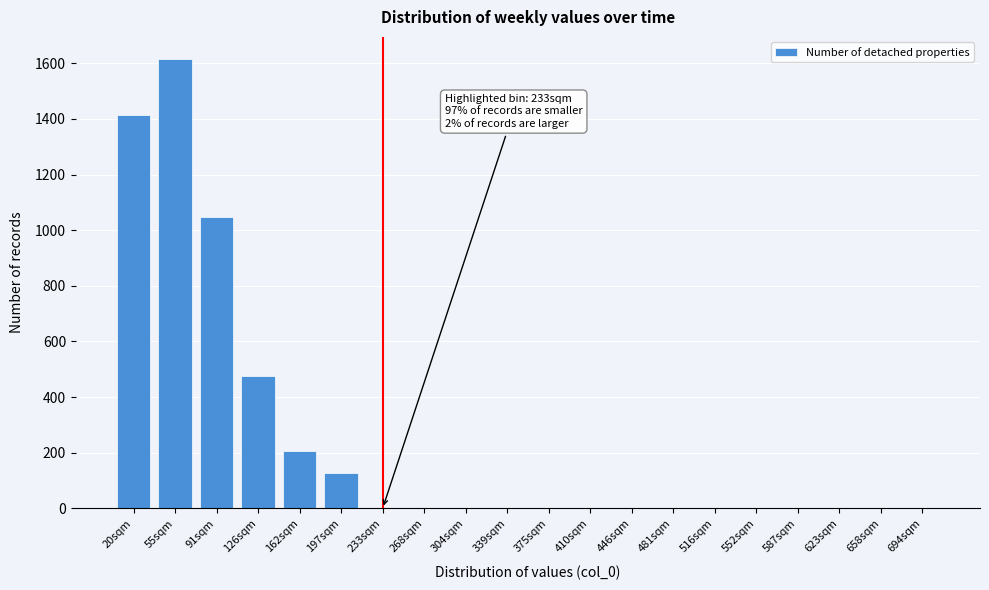

Reading left to right, what are all the values shown in this chart?

20sqm=1414	55sqm=1614	91sqm=1049	126sqm=476	162sqm=208	197sqm=128	233sqm=0	268sqm=0	304sqm=0	339sqm=0	375sqm=0	410sqm=0	446sqm=0	481sqm=0	516sqm=0	552sqm=0	587sqm=0	623sqm=0	658sqm=0	694sqm=0